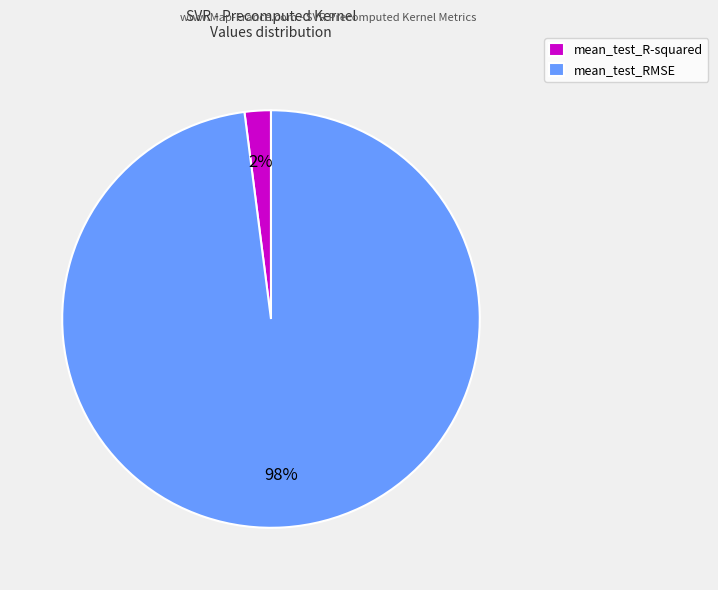

To the nearest percent, what is the difference between the largest and smallest slice percentages?

96%